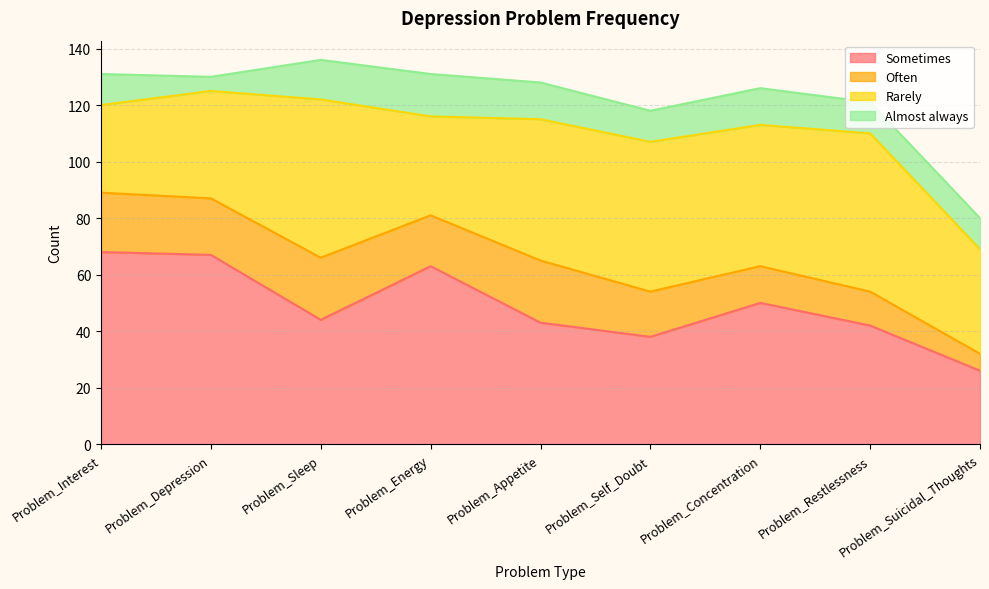

What value does the Sometimes series have at Problem_Interest, to the nearest 10?

70